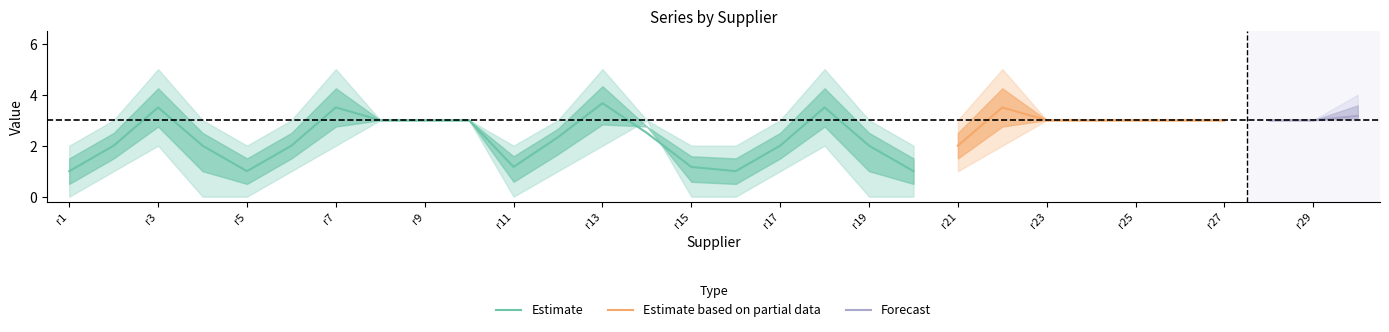

In g11, how many points are lower than both neighbors (excluding endpoints)?

3